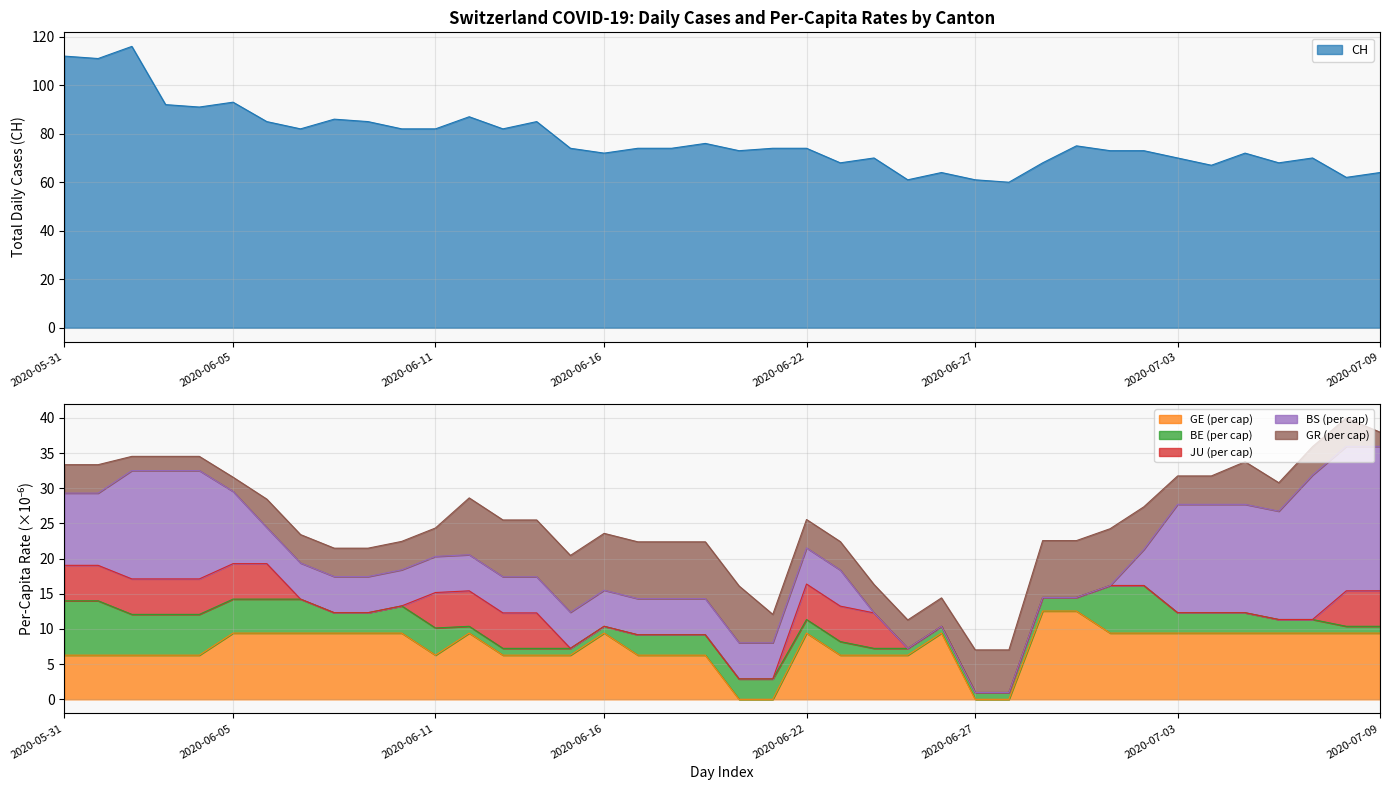

True or false: BE_pc and GR_pc intersect in this chart.

True